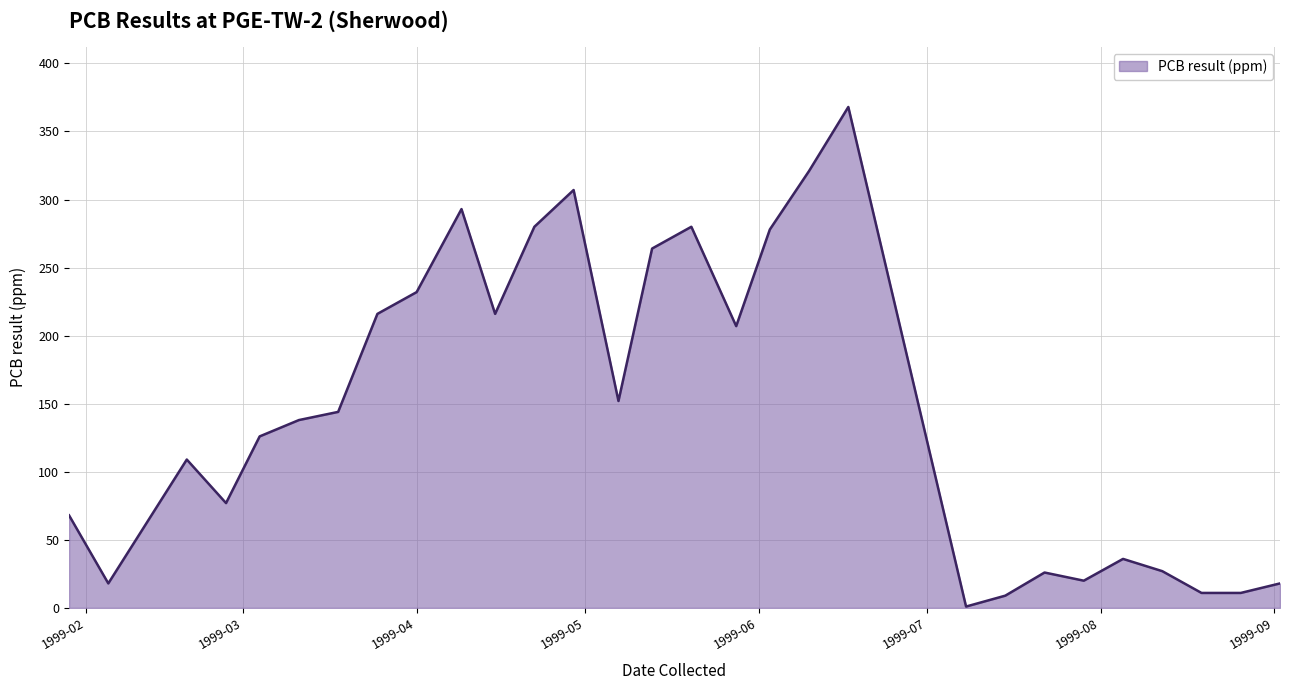

What is the maximum value shown in the chart?

368